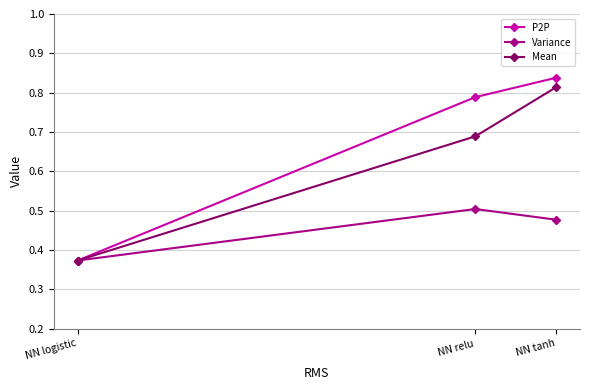

Which label corresponds to the smallest value in the chart?

NN logistic